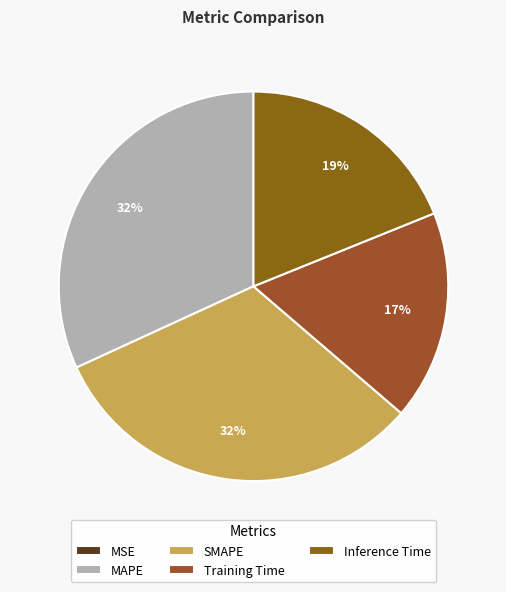

How many slices are in this pie chart?

5